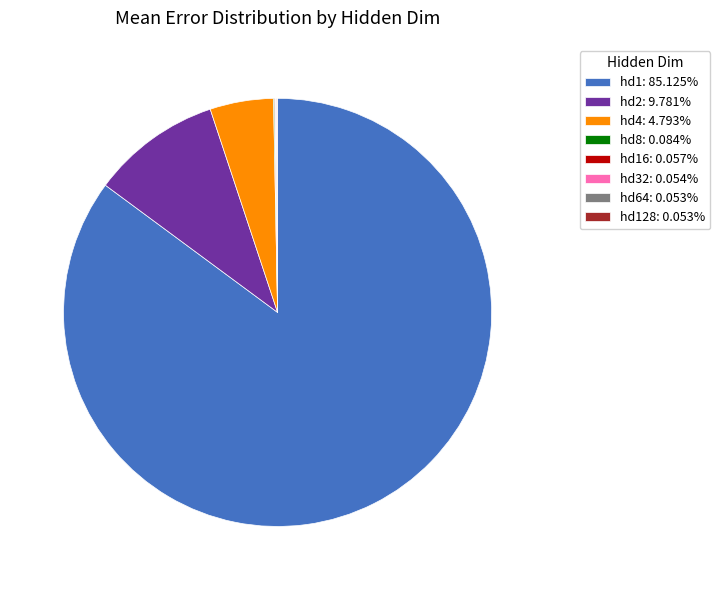

Is the sum of hd2: 9.781% and hd4: 4.793% greater than half?

No